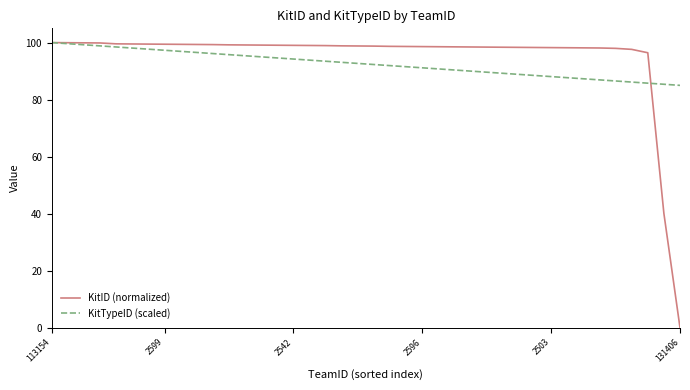

Which series has the widest spread of values?

KitID (normalized)